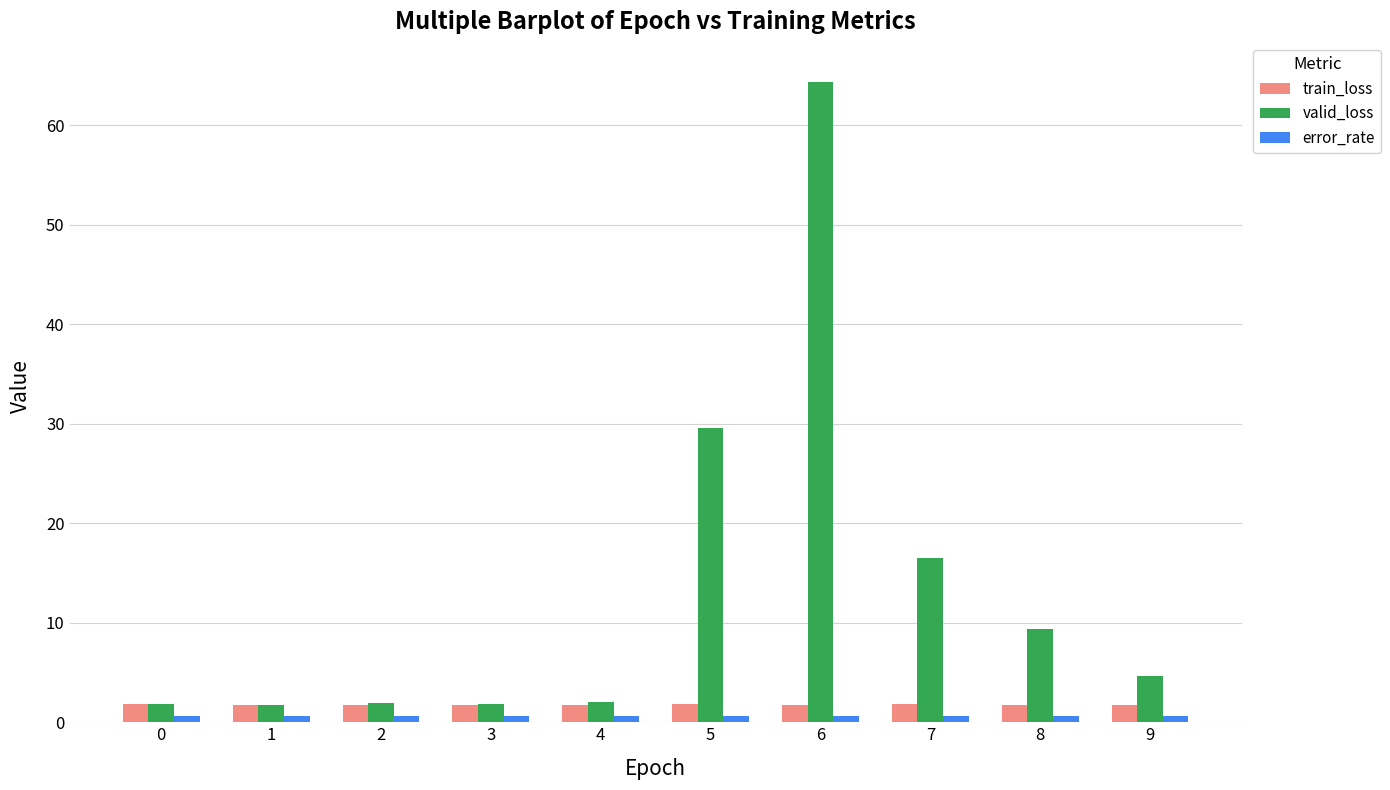

What is the difference between the second highest and second lowest values in the valid_loss series?

27.8